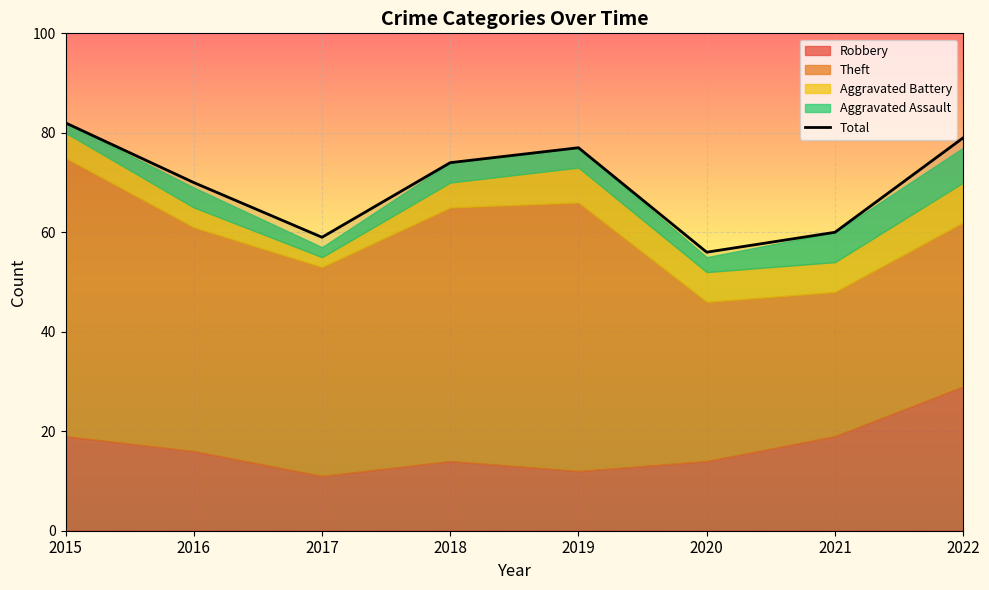

What is the ratio of the value at 2020 to the value at 2017?

0.9